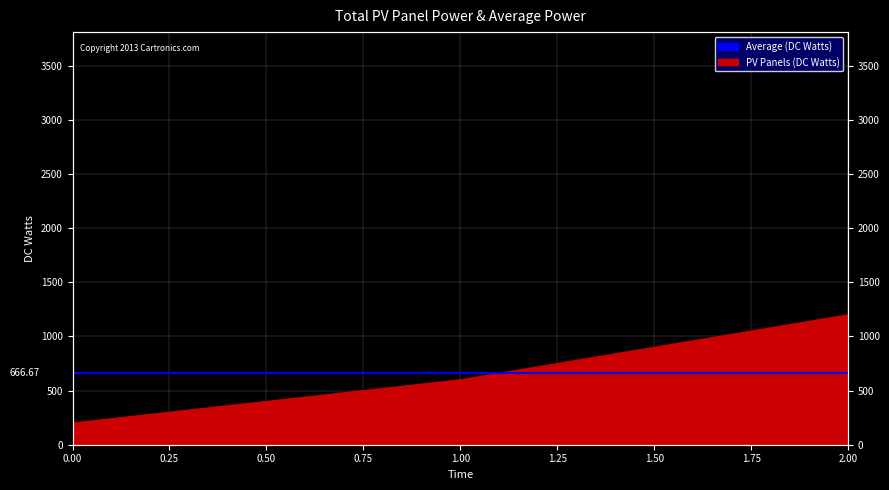

Which category has the highest value across all series?

2